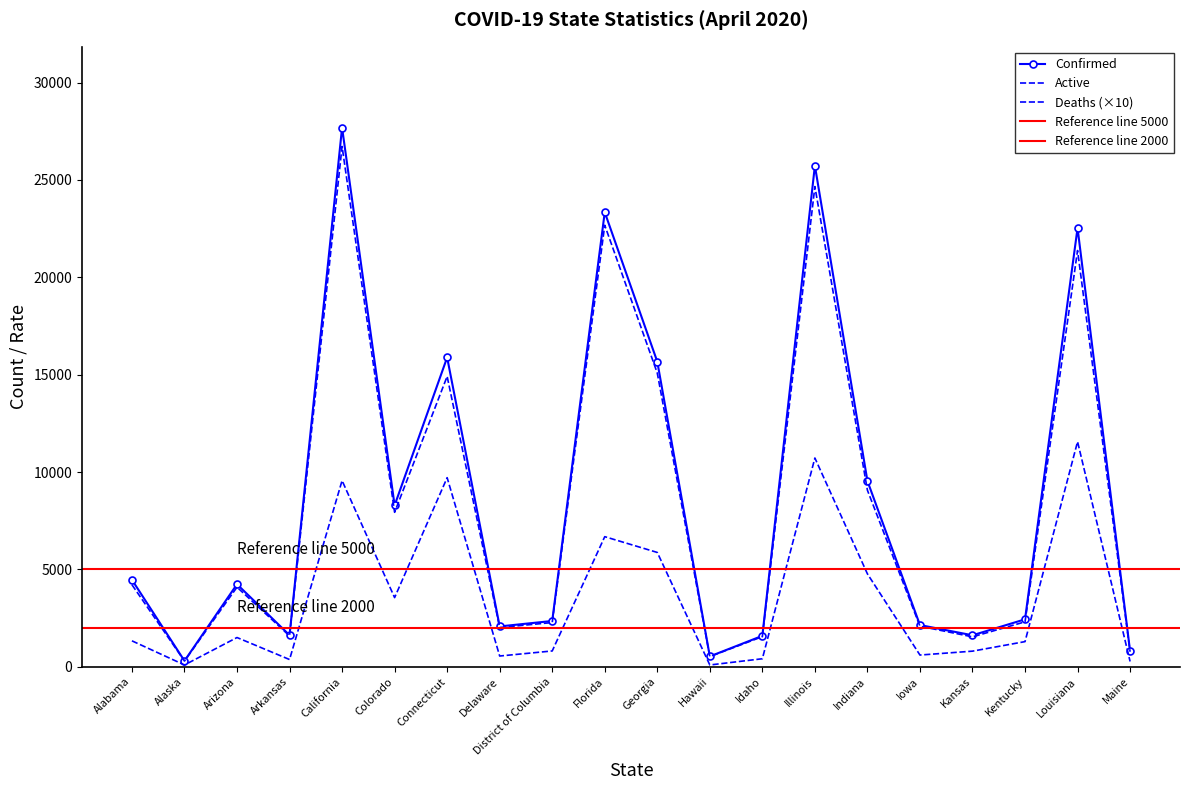

What is the difference between the Deaths values at Georgia and Kentucky?

4580